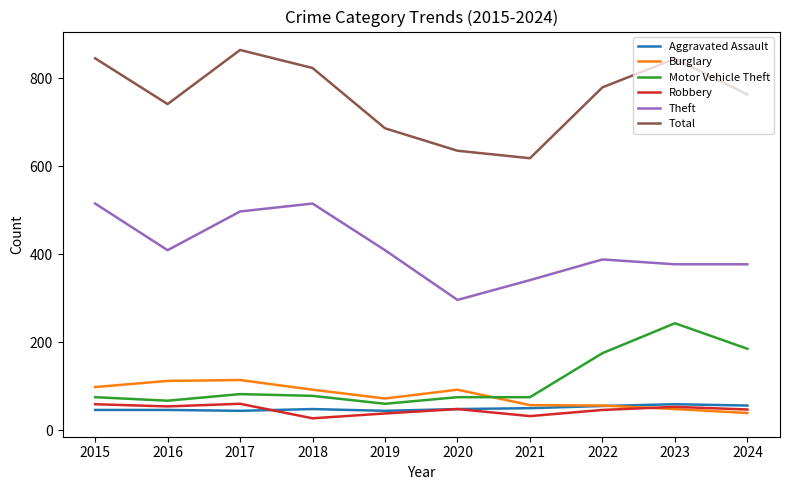

What is the spread (max minus min) of values at 2019?

648